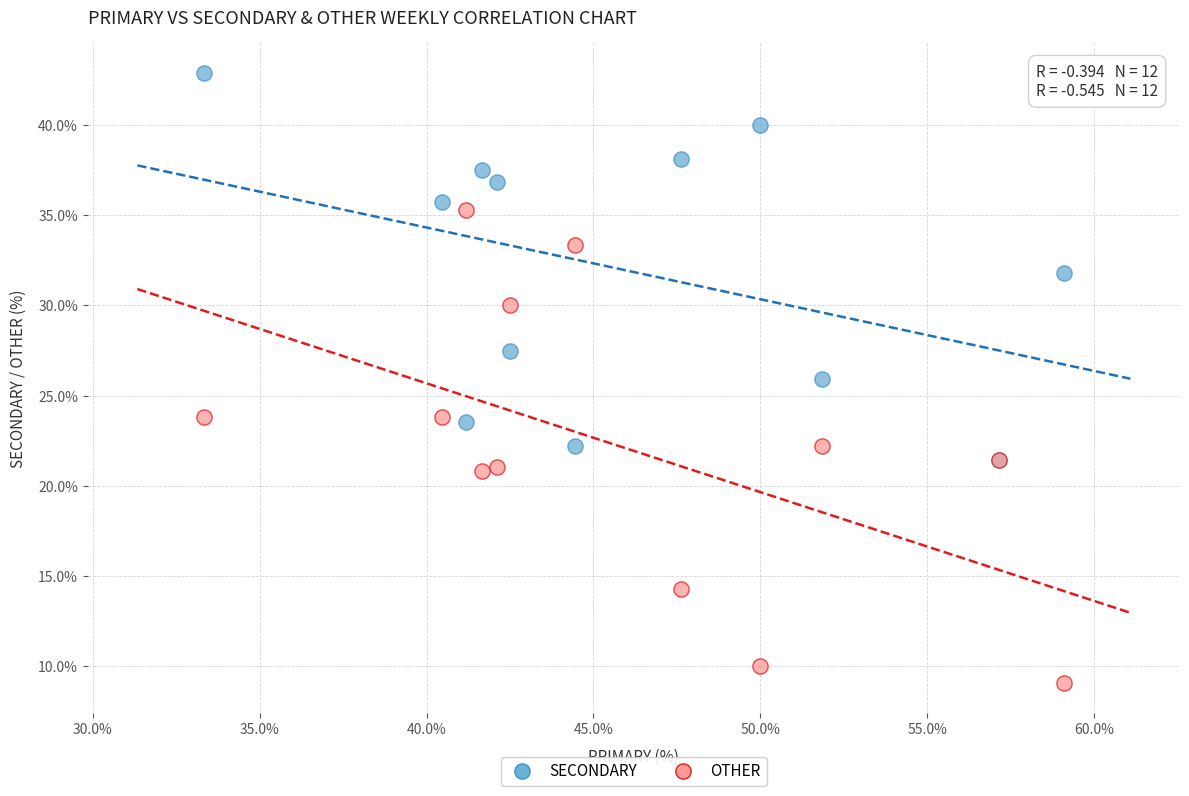

Which series has the widest spread of Y values?

OTHER